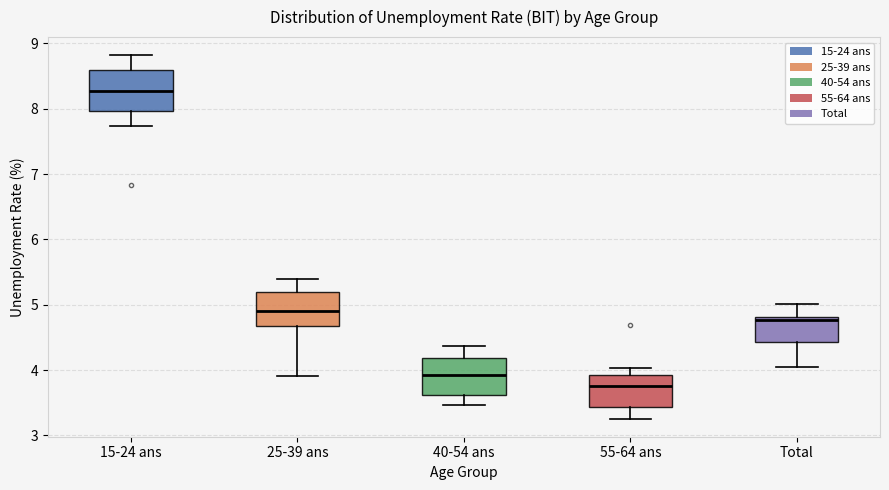

Which box's median line is the lowest?

55-64 ans